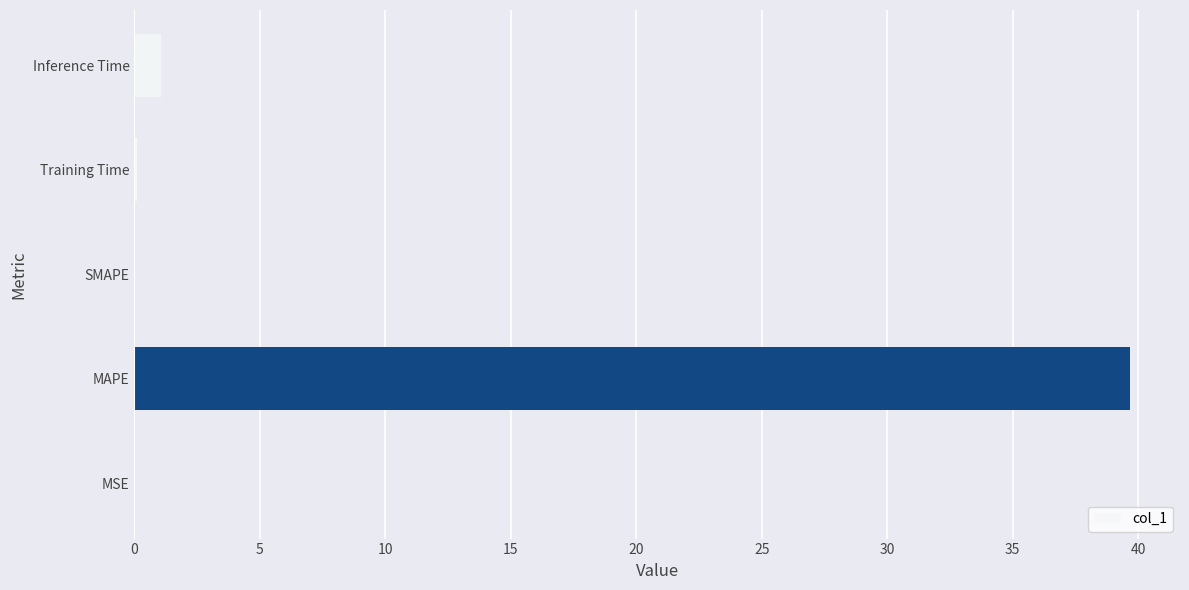

True or false: the data shows 0.0 at MSE.

True